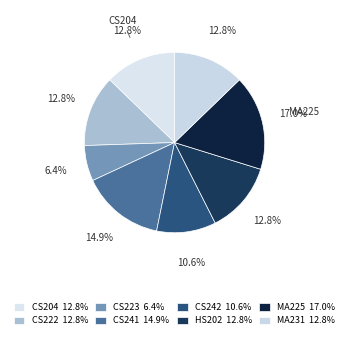

Rank the categories by value from highest to lowest.

MA225, CS241, CS204, CS222, HS202, MA231, CS242, CS223